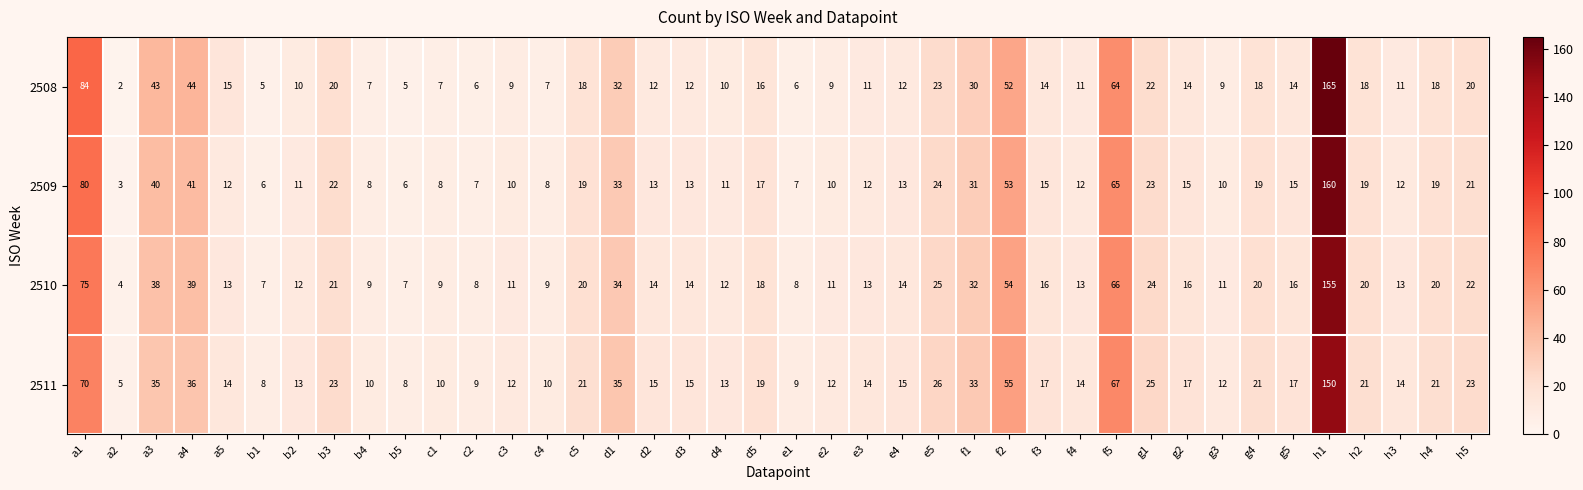

Where is 2511 nearest to the value 77?

a1